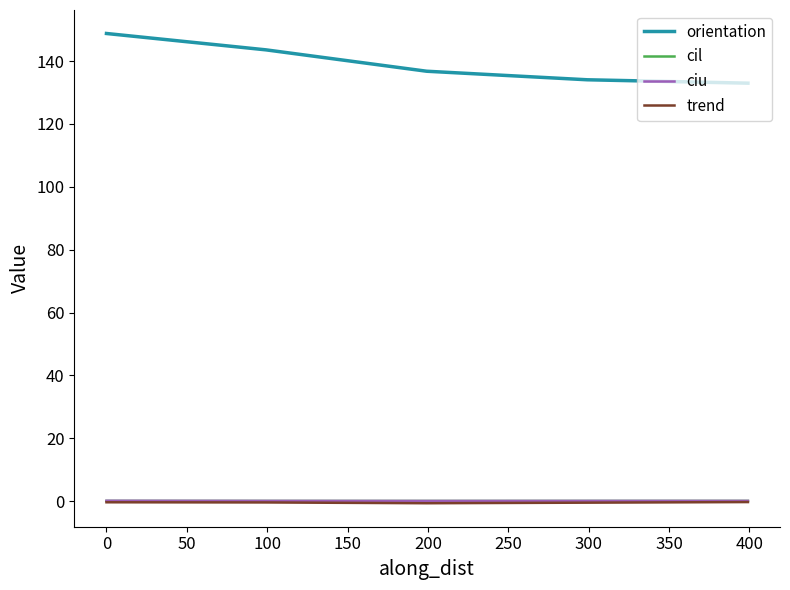

True or false: trend and orientation intersect in this chart.

False